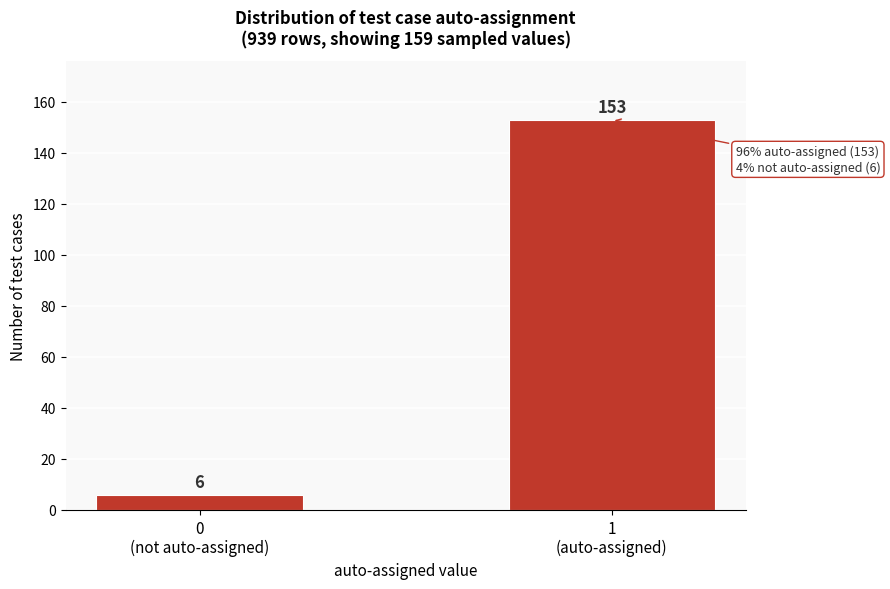

What is the value of the 1st bar from the left?

6